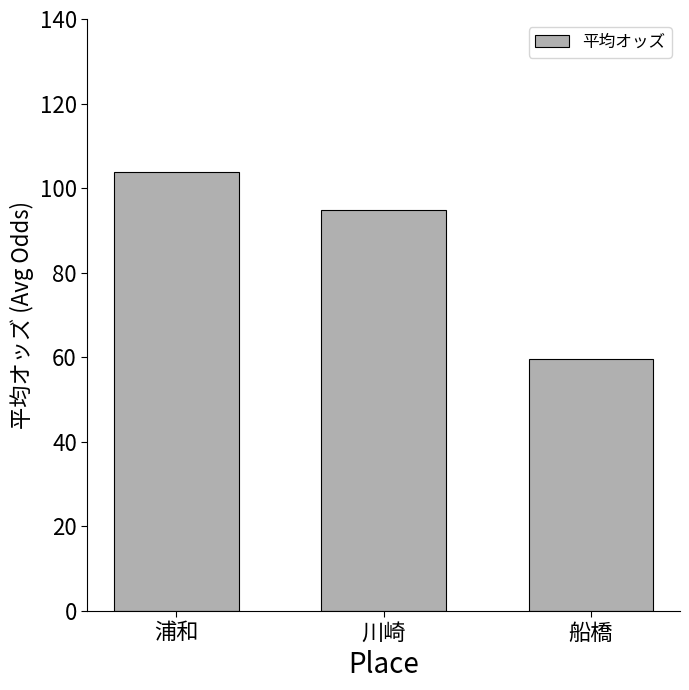

What is the label of the 2nd bar from the left?

川崎